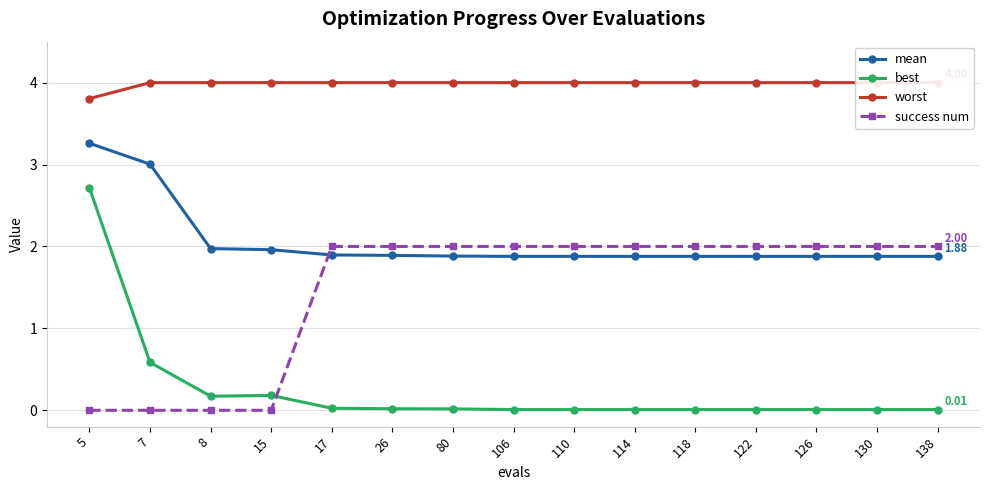

How many categories are shown in the chart?

15